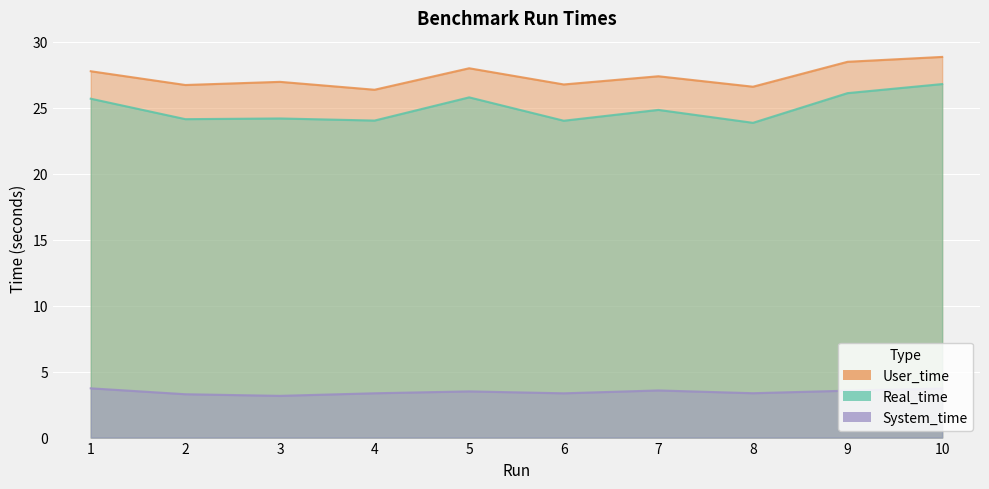

Reading left to right, list all the values displayed in this chart.

Real_time: 25.7	24.1	24.2	24.0	25.8	24.0	24.8	23.9	26.1	26.8
User_time: 27.8	26.7	27.0	26.4	28.0	26.8	27.4	26.6	28.5	28.9
System_time: 3.7	3.3	3.2	3.4	3.5	3.4	3.6	3.4	3.6	3.7